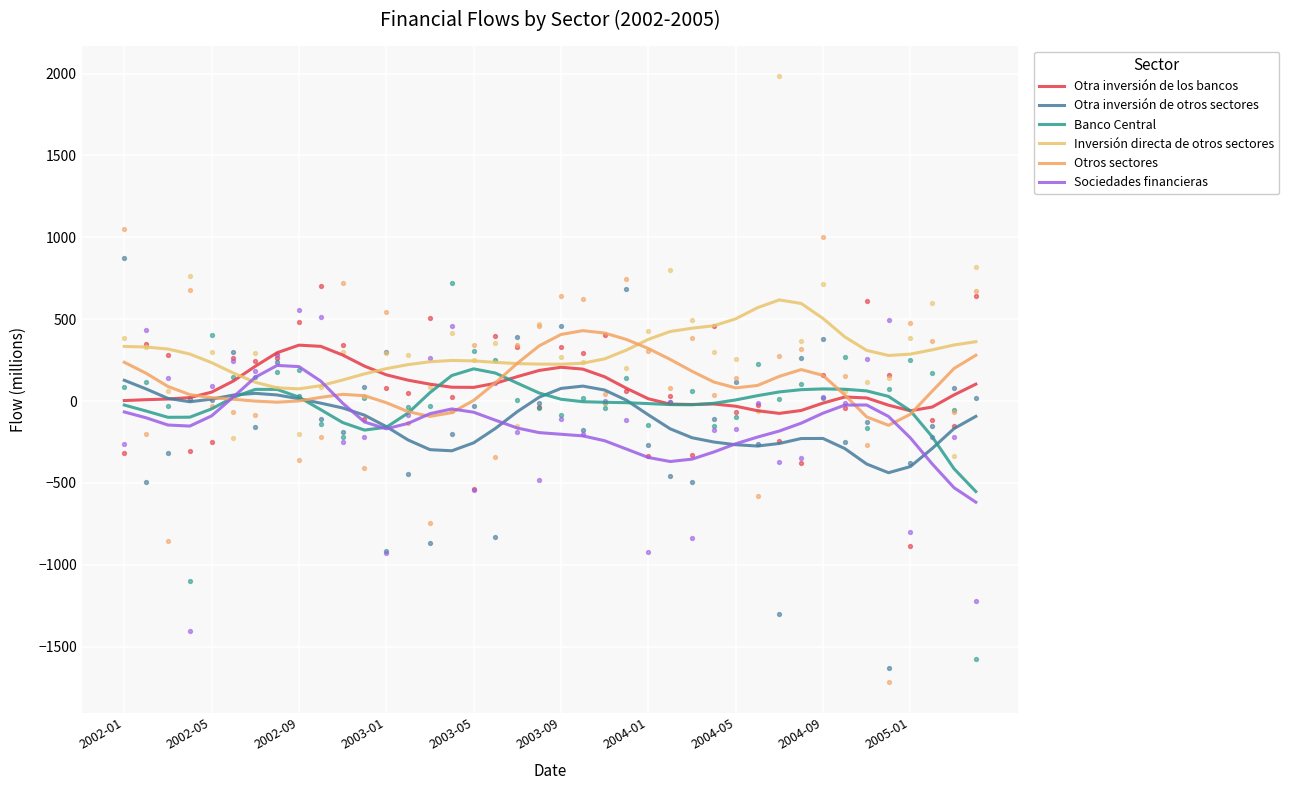

Which series has the largest total across all categories?

Inversión directa de otros sectores